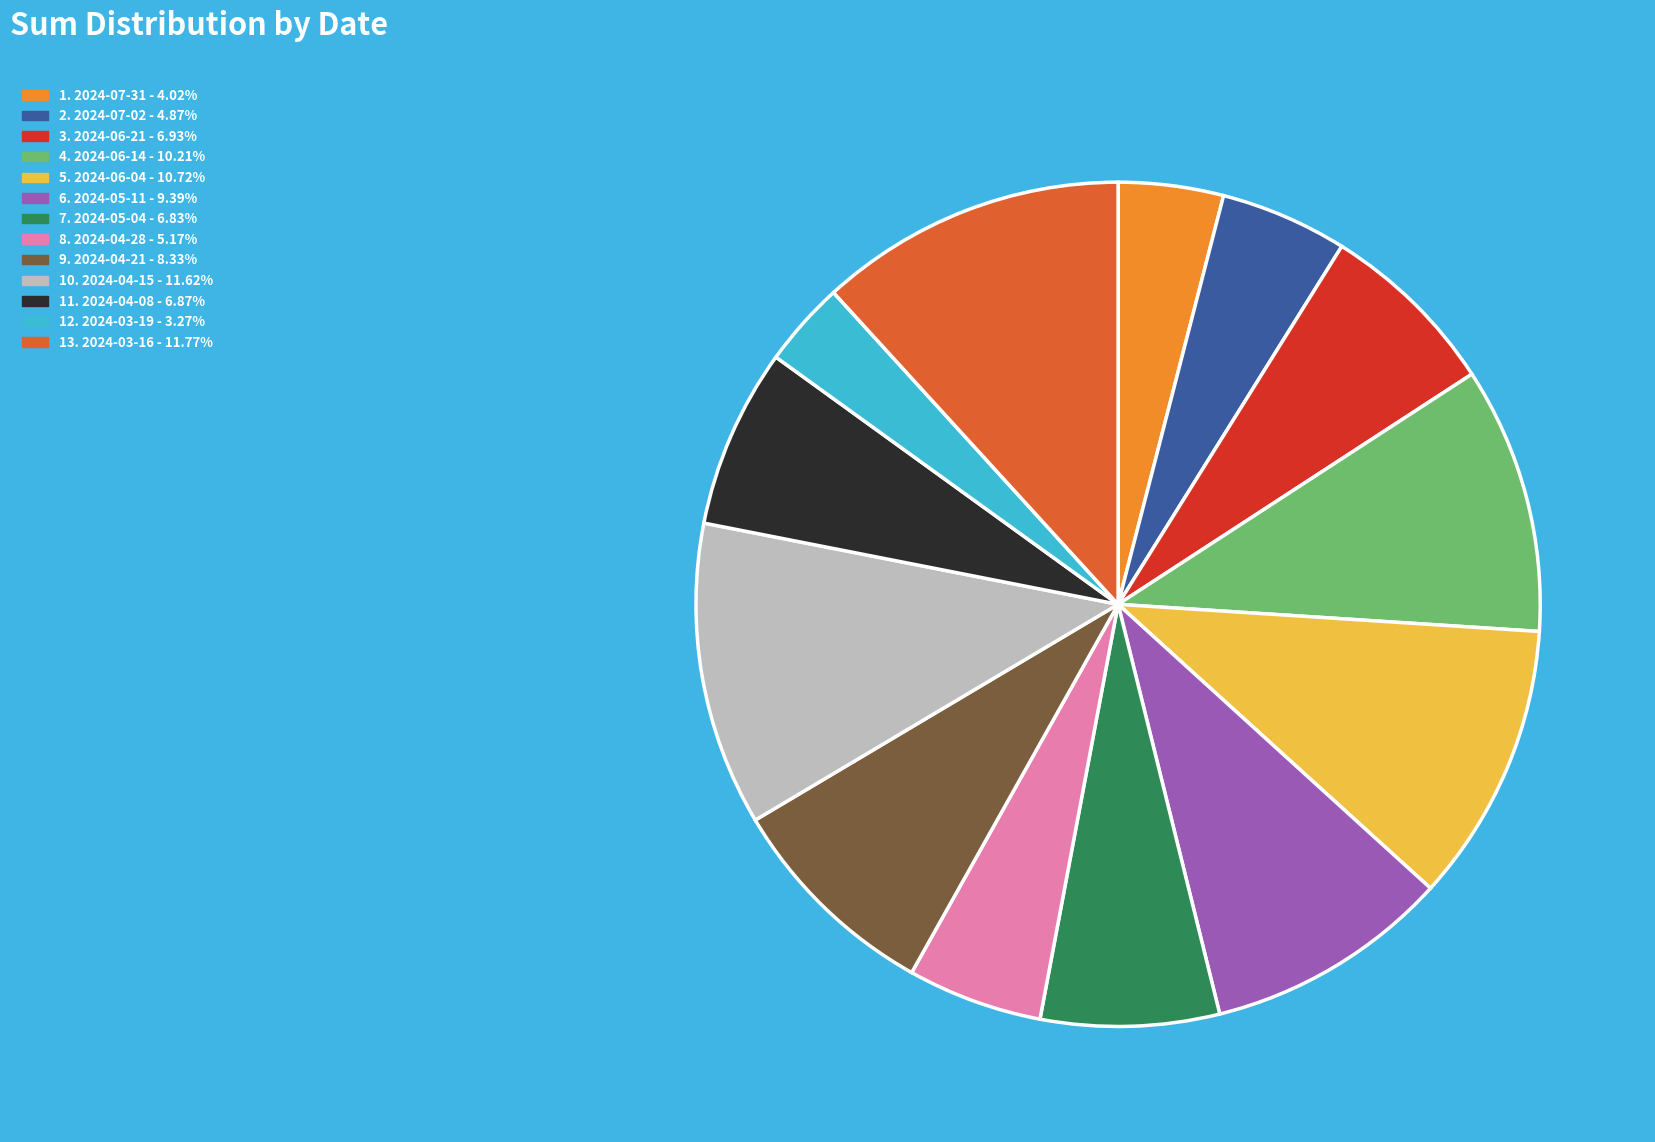

Is there a majority slice in this chart?

No